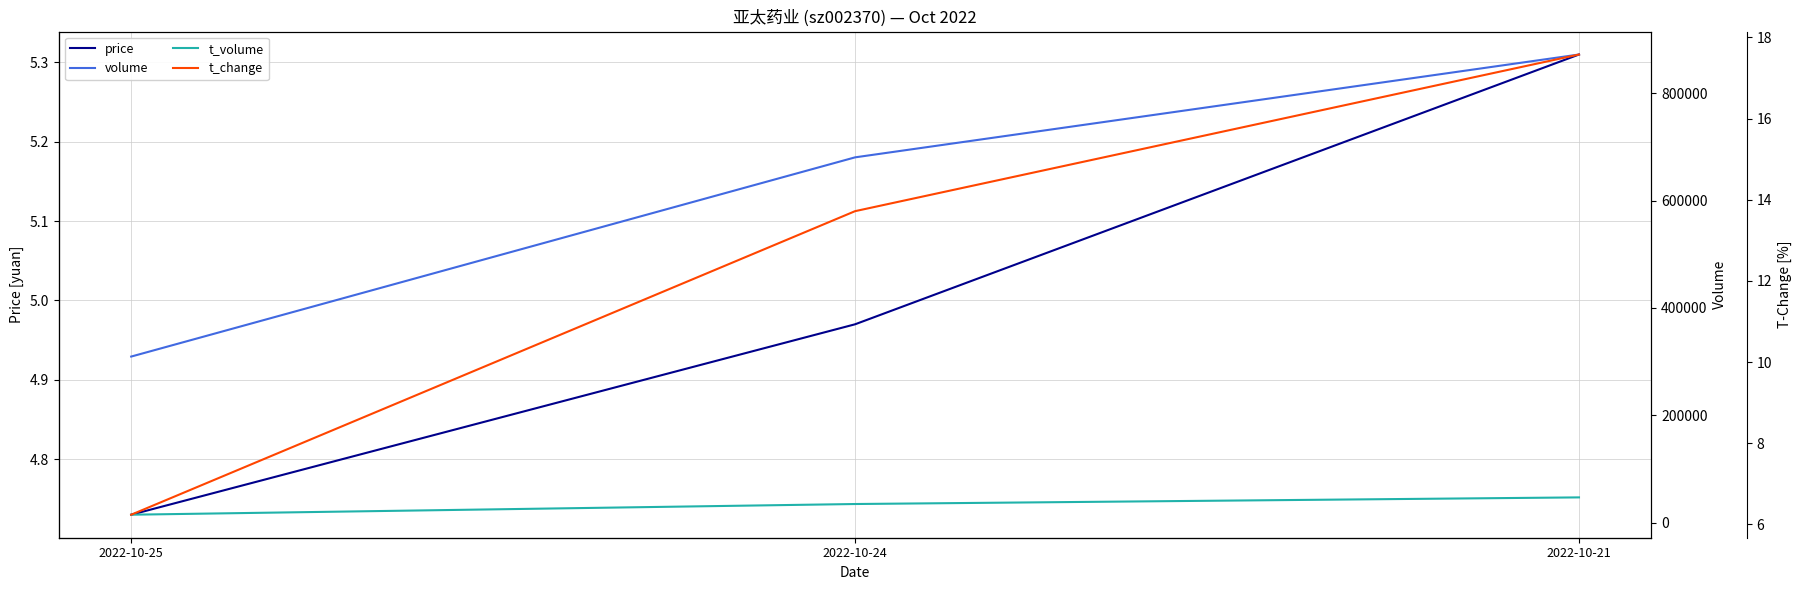

At how many categories does at least one series exceed 392729?

2